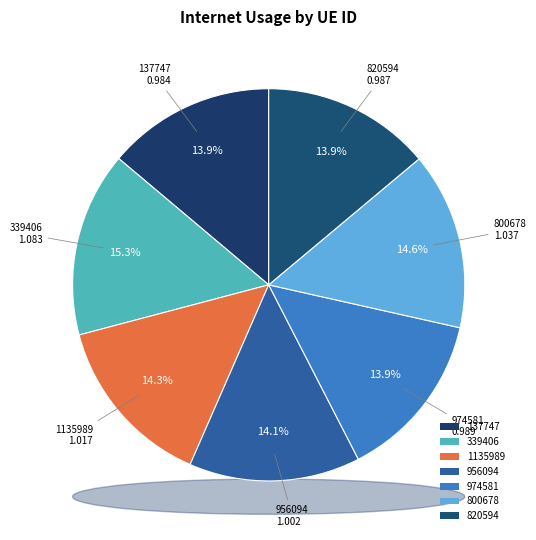

To the nearest percent, what percentage of the pie is 820594?

14%